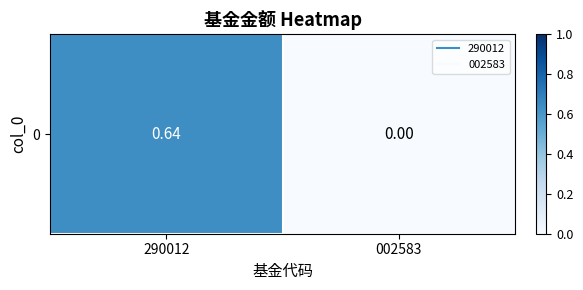

What is the difference between the values at 290012 and 002583?

0.6